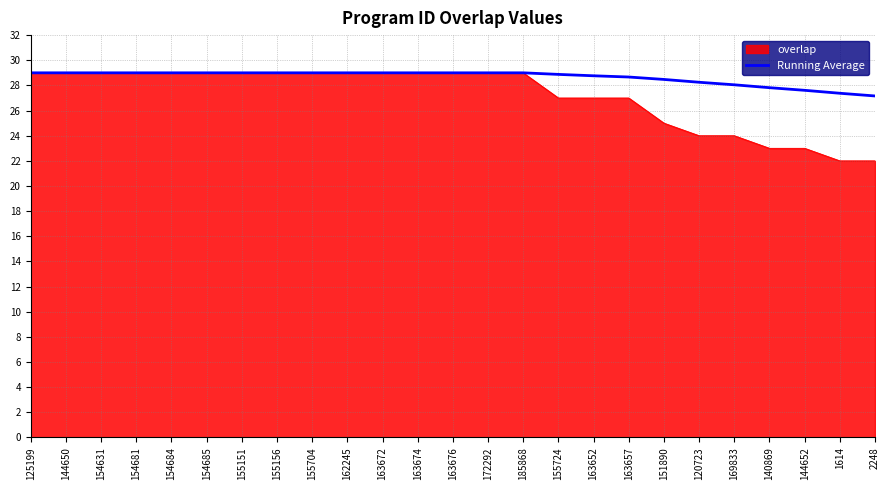

Which series has the largest range (max minus min)?

overlap